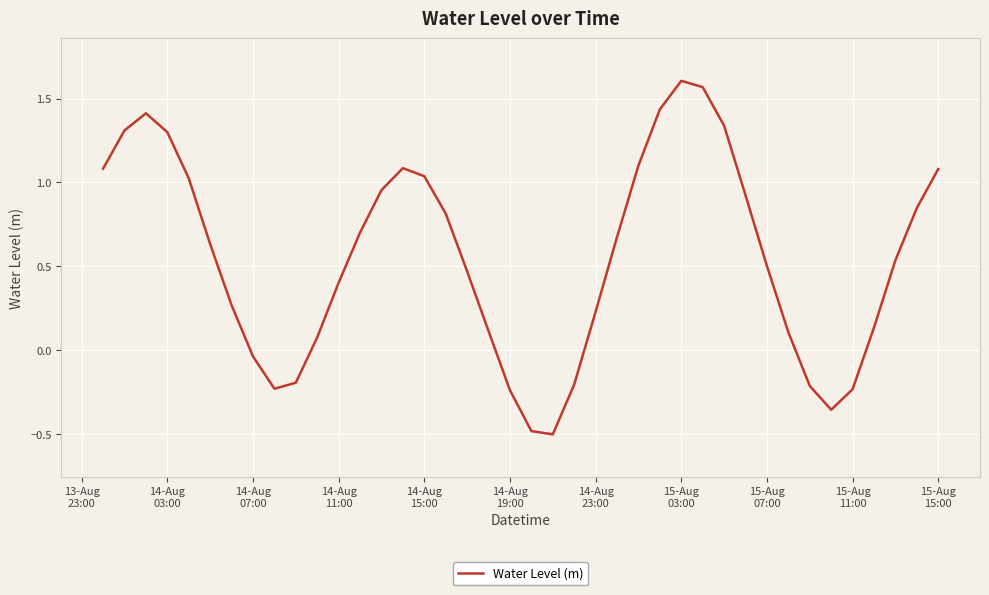

How many interior local valleys (lower than both neighbors) does the data have?

3